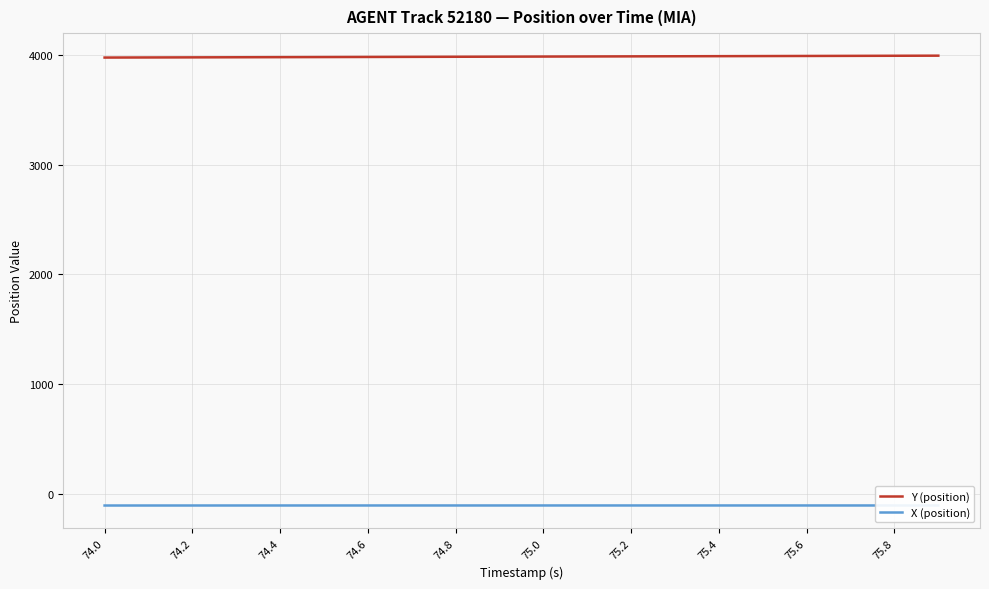

Which series has the largest total across all categories?

Y (position)